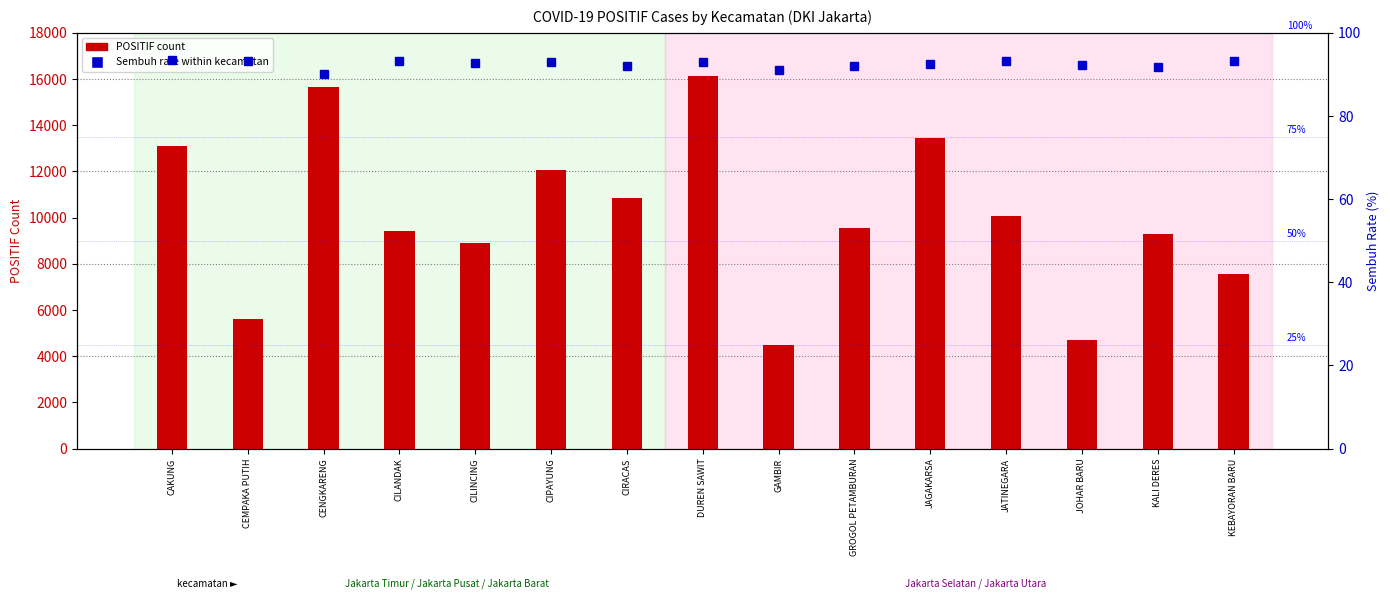

At how many categories does at least one series exceed 5484?

13